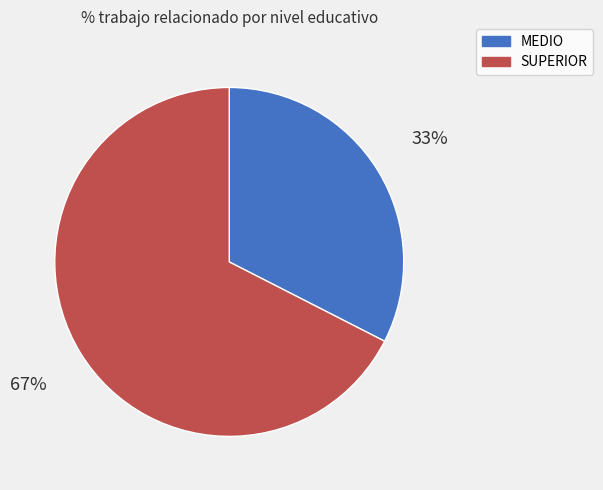

Between SUPERIOR and MEDIO, which is larger?

SUPERIOR